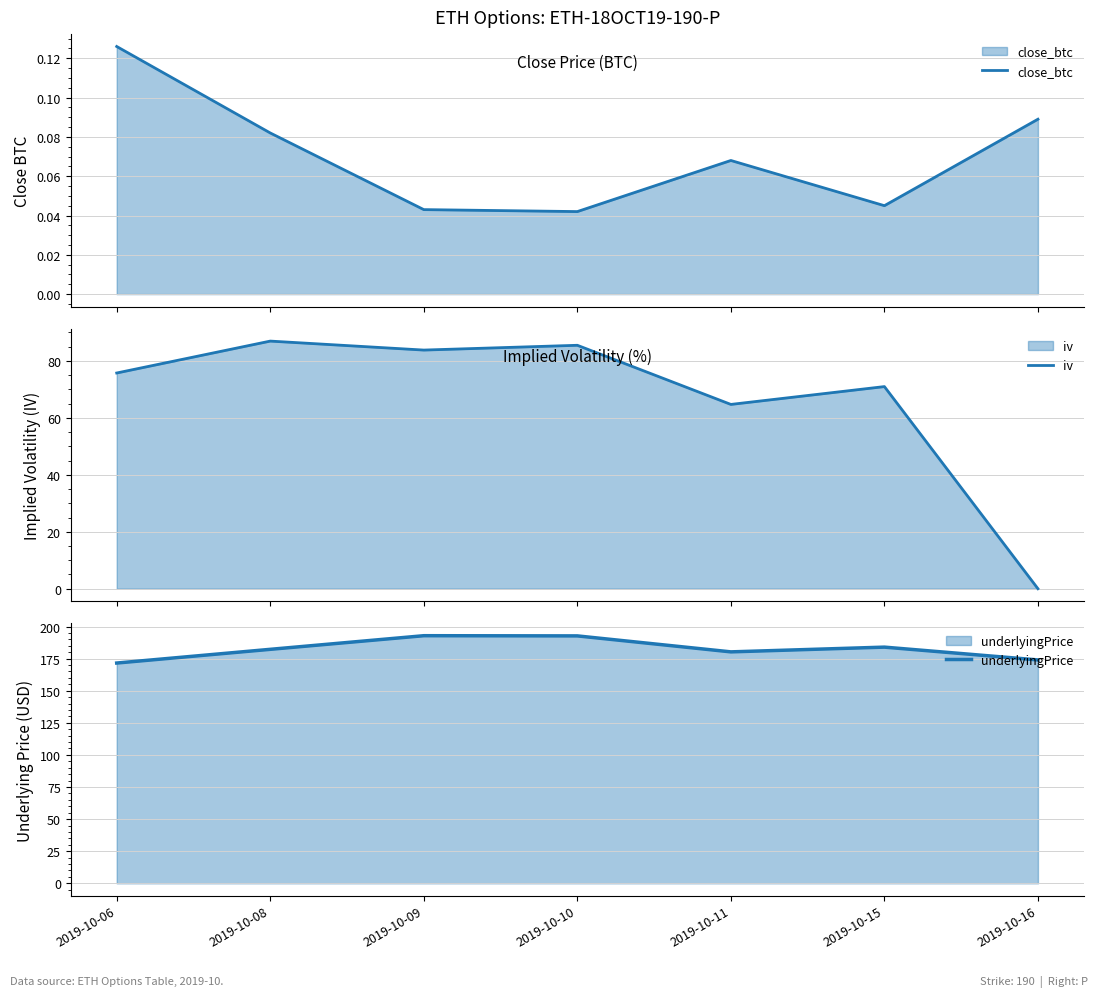

What is the sum of all underlyingPrice values?

1277.5